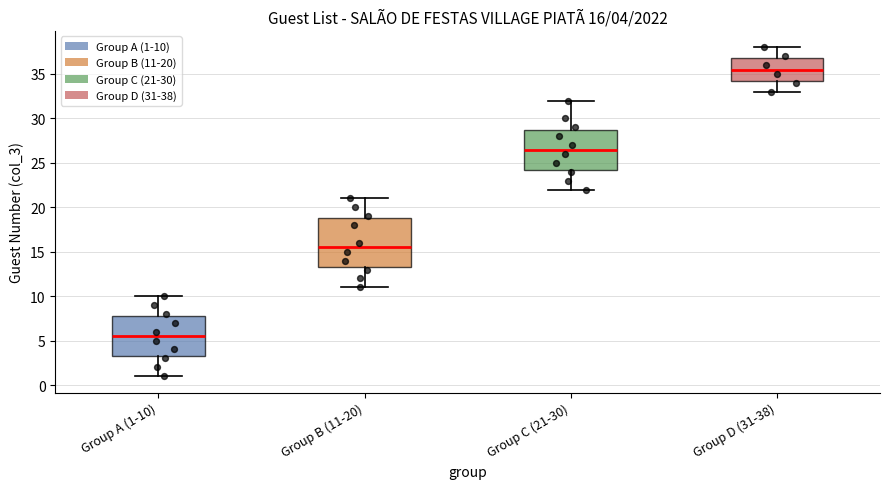

Which box's median line is the lowest?

Group A (1-10)